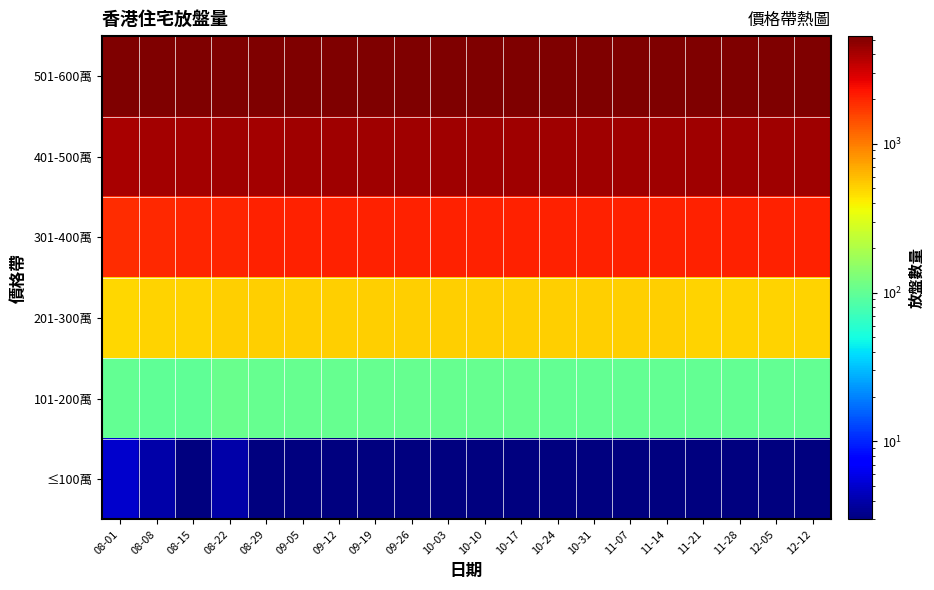

Reading left to right, transcribe all the data shown in this chart.

≤100萬: 08-01=5	08-08=4	08-15=3	08-22=4	08-29=3	09-05=3	09-12=3	09-19=3	09-26=3	10-03=3	10-10=3	10-17=3	10-24=3	10-31=3	11-07=3	11-14=3	11-21=3	11-28=3	12-05=3	12-12=3
101-200萬: 08-01=100	08-08=97	08-15=97	08-22=106	08-29=103	09-05=103	09-12=104	09-19=103	09-26=104	10-03=104	10-10=104	10-17=103	10-24=102	10-31=102	11-07=101	11-14=100	11-21=100	11-28=100	12-05=100	12-12=100
201-300萬: 08-01=484	08-08=498	08-15=502	08-22=513	08-29=515	09-05=517	09-12=519	09-19=518	09-26=516	10-03=514	10-10=513	10-17=512	10-24=512	10-31=512	11-07=511	11-14=511	11-21=510	11-28=510	12-05=509	12-12=509
301-400萬: 08-01=1896	08-08=1934	08-15=1974	08-22=2005	08-29=2028	09-05=2031	09-12=2034	09-19=2034	09-26=2034	10-03=2034	10-10=2034	10-17=2034	10-24=2034	10-31=2034	11-07=2034	11-14=2034	11-21=2034	11-28=2034	12-05=2034	12-12=2034
401-500萬: 08-01=4045	08-08=4084	08-15=4120	08-22=4177	08-29=4156	09-05=4185	09-12=4204	09-19=4204	09-26=4204	10-03=4204	10-10=4204	10-17=4204	10-24=4204	10-31=4204	11-07=4204	11-14=4204	11-21=4204	11-28=4204	12-05=4204	12-12=4204
501-600萬: 08-01=5246	08-08=5235	08-15=5243	08-22=5259	08-29=5275	09-05=5273	09-12=5271	09-19=5271	09-26=5271	10-03=5271	10-10=5271	10-17=5271	10-24=5271	10-31=5271	11-07=5271	11-14=5271	11-21=5271	11-28=5271	12-05=5271	12-12=5271